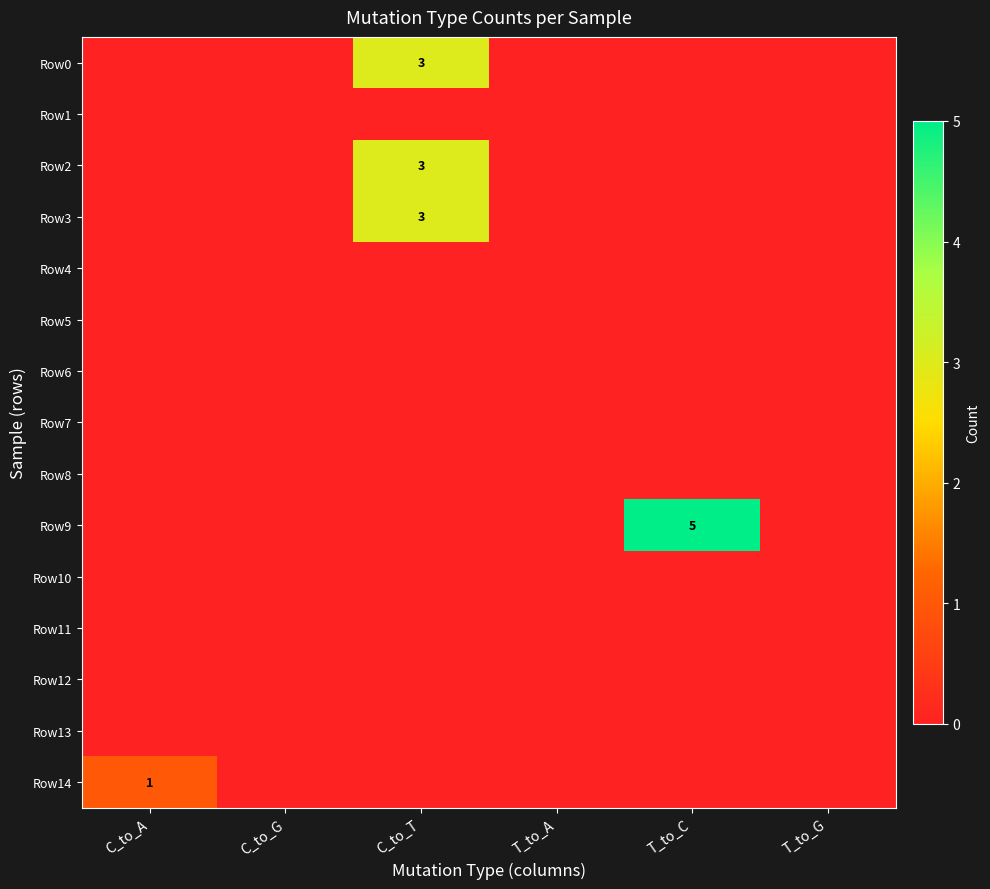

At which category does the chart reach its peak across all series?

T_to_C